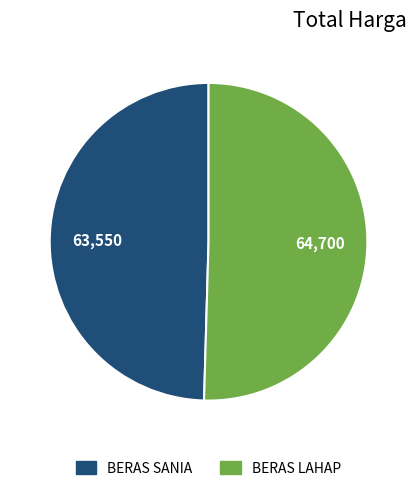

True or false: BERAS LAHAP accounts for 57% of the total.

False